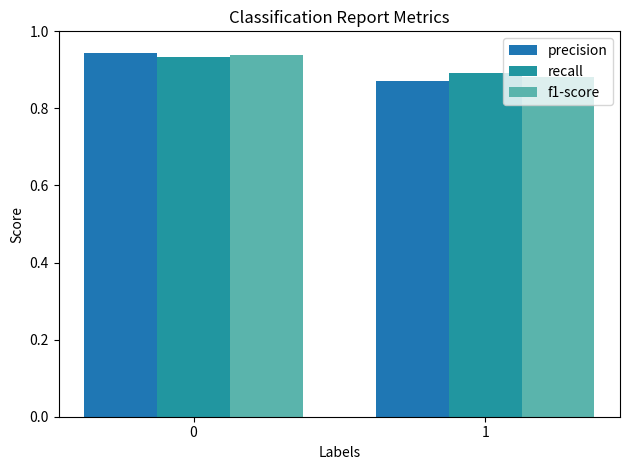

How many categories are shown in the chart?

2